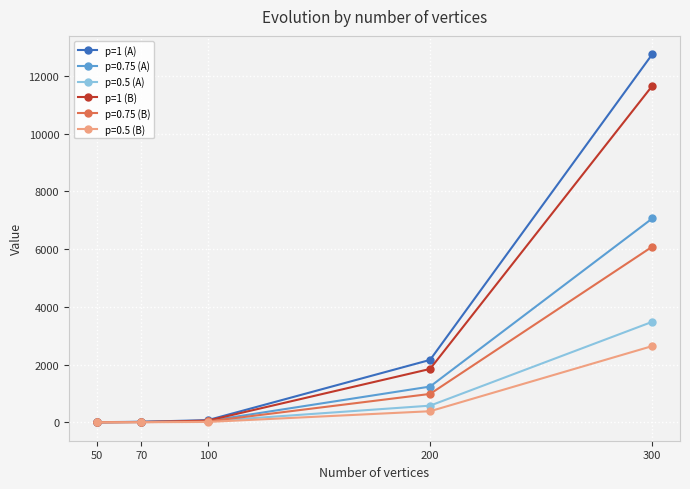

How many data points in p=1 (B) are less than 60?

2